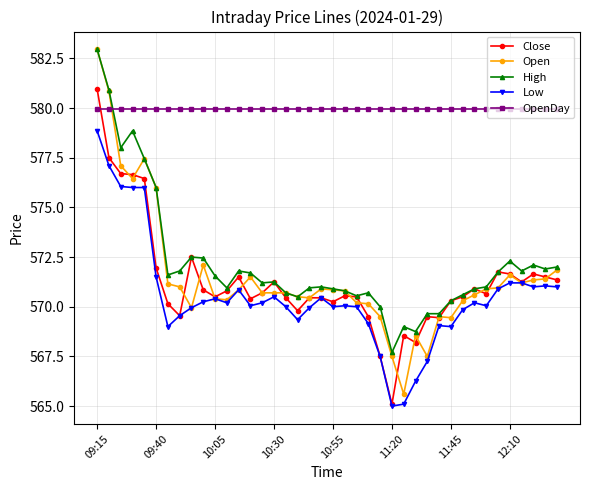

True or false: High has more than 2 interior local peaks.

True